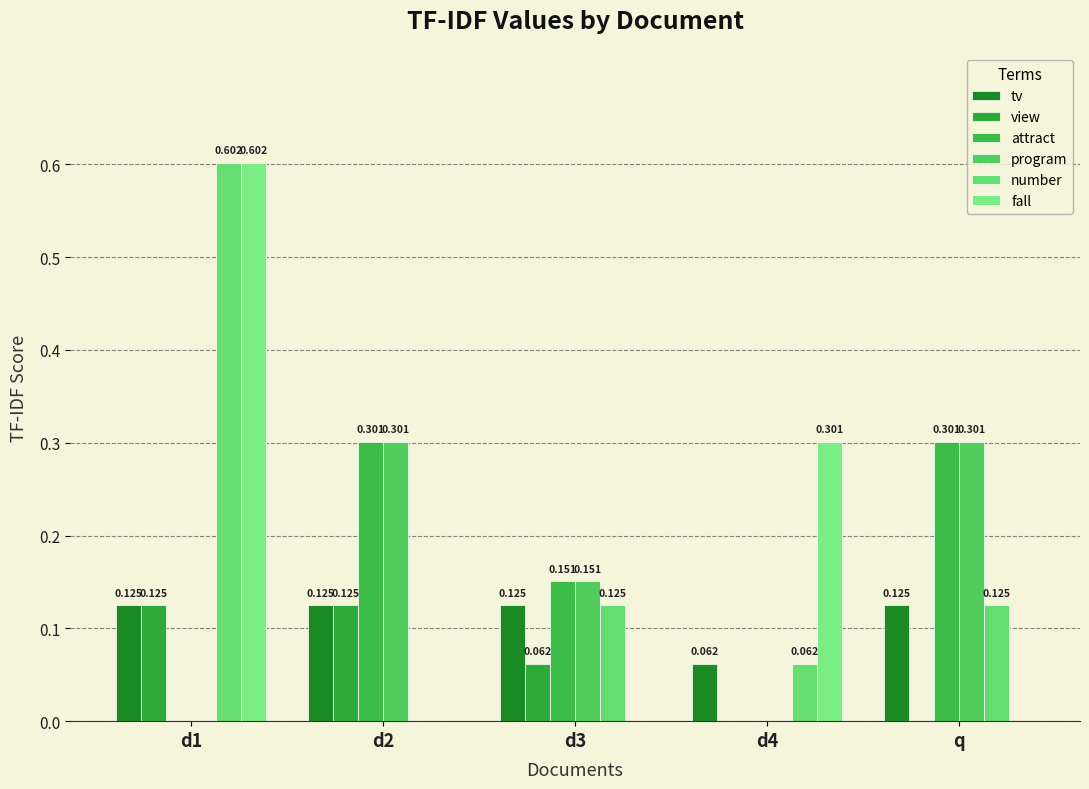

Count the fall values in the range 0 to 1.

5